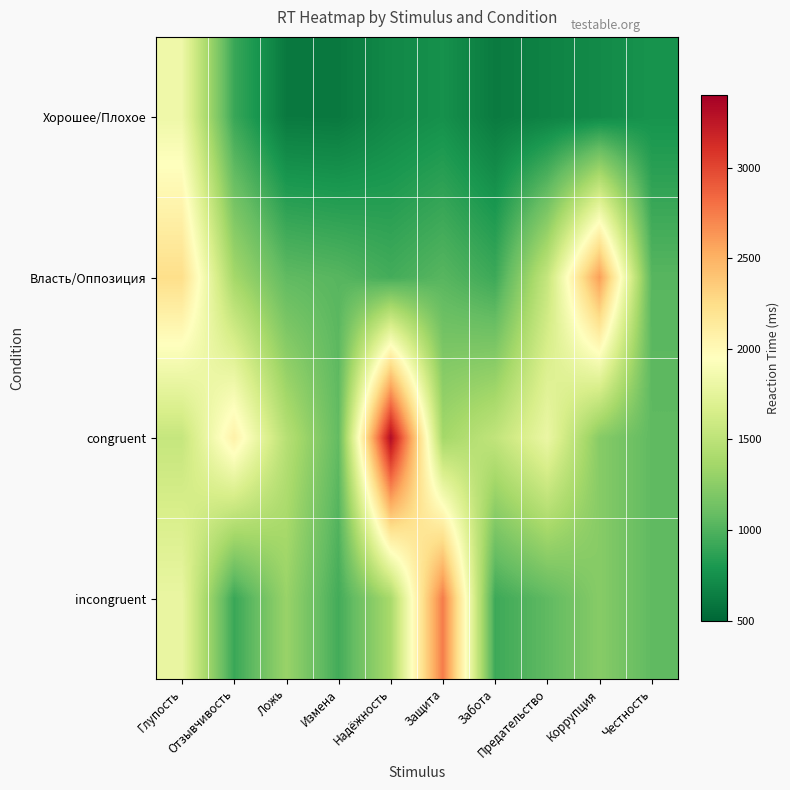

What is the total value across all series at Коррупция?

5780